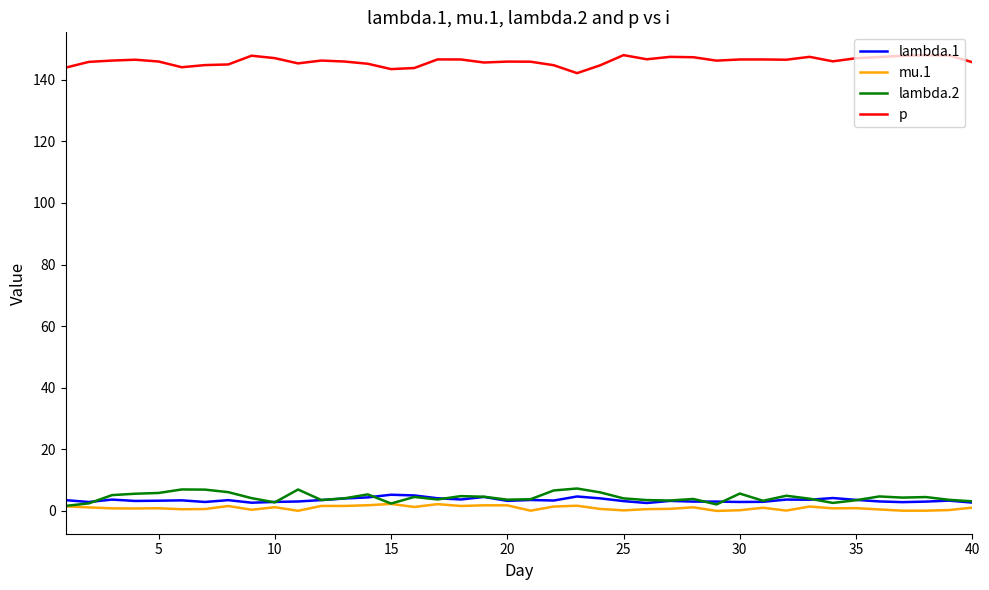

What is the average value of the mu.1 series?

1.0